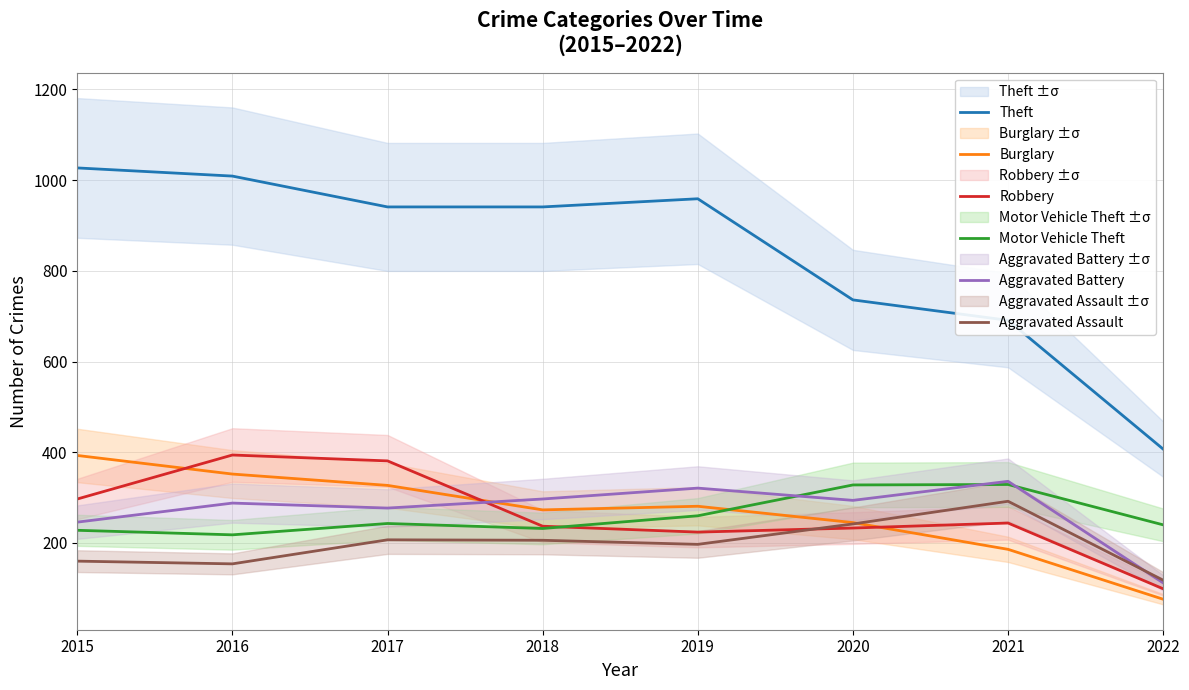

At which label does Robbery first exceed 244?

2015